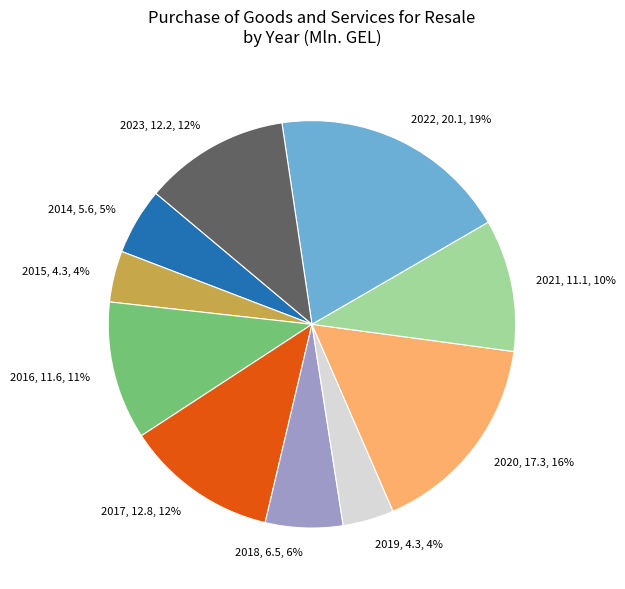

Which has a higher value, 2021 or 2014?

2021